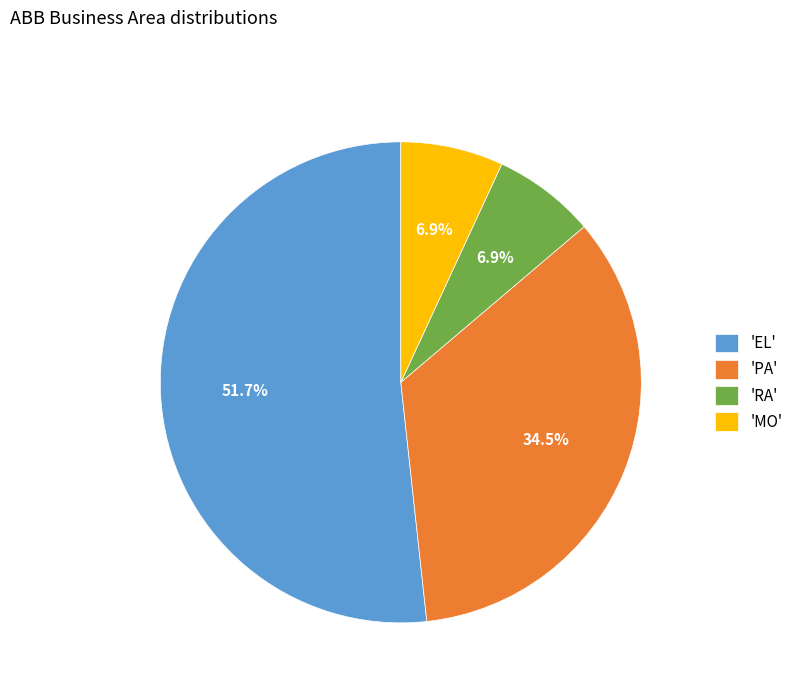

What is the largest slice in the pie chart?

'EL'